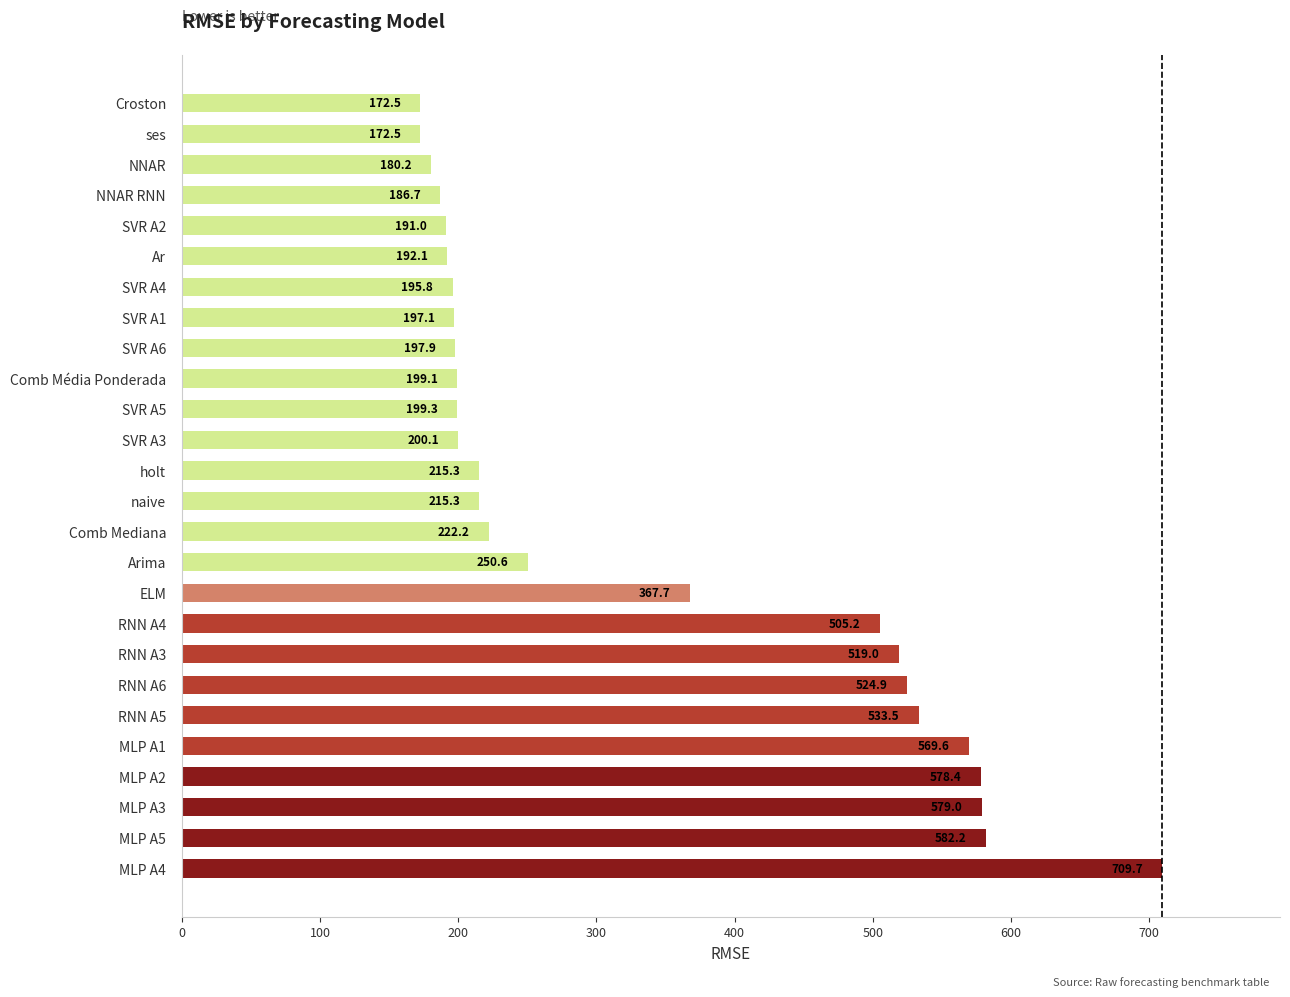

Approximately how many times larger is the value at MLP A3 compared to SVR A6?

2.9